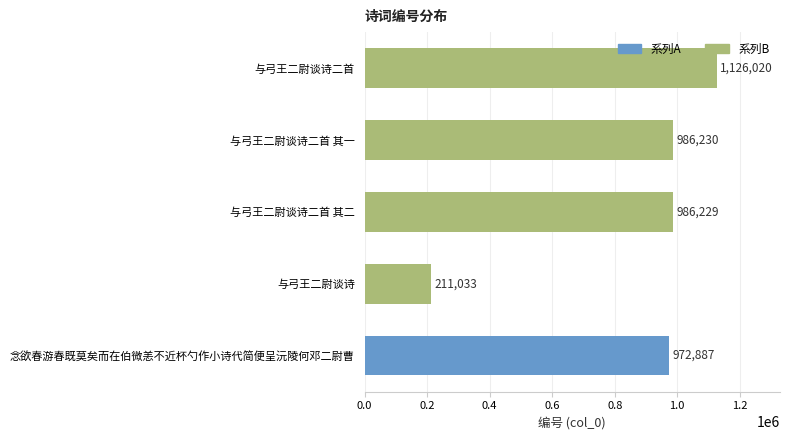

Reading bottom to top, extract all data points from this chart.

972887	211033	986229	986230	1126020